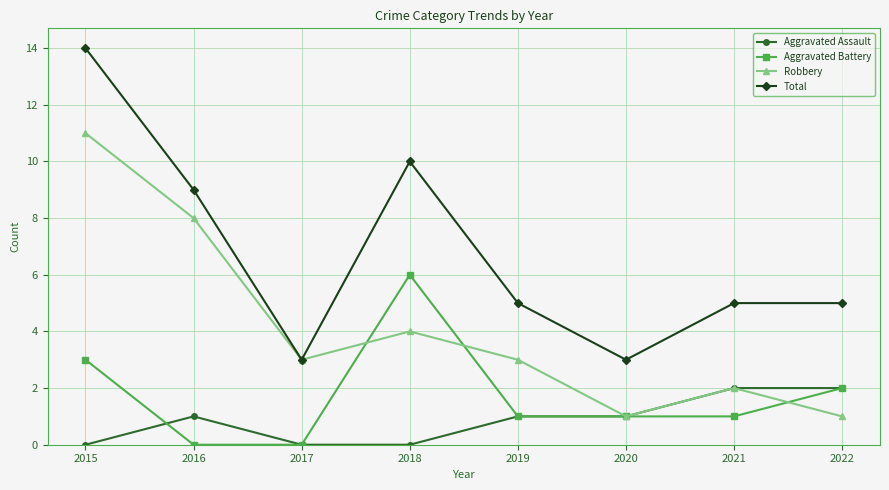

Count the number of categories in the chart.

8